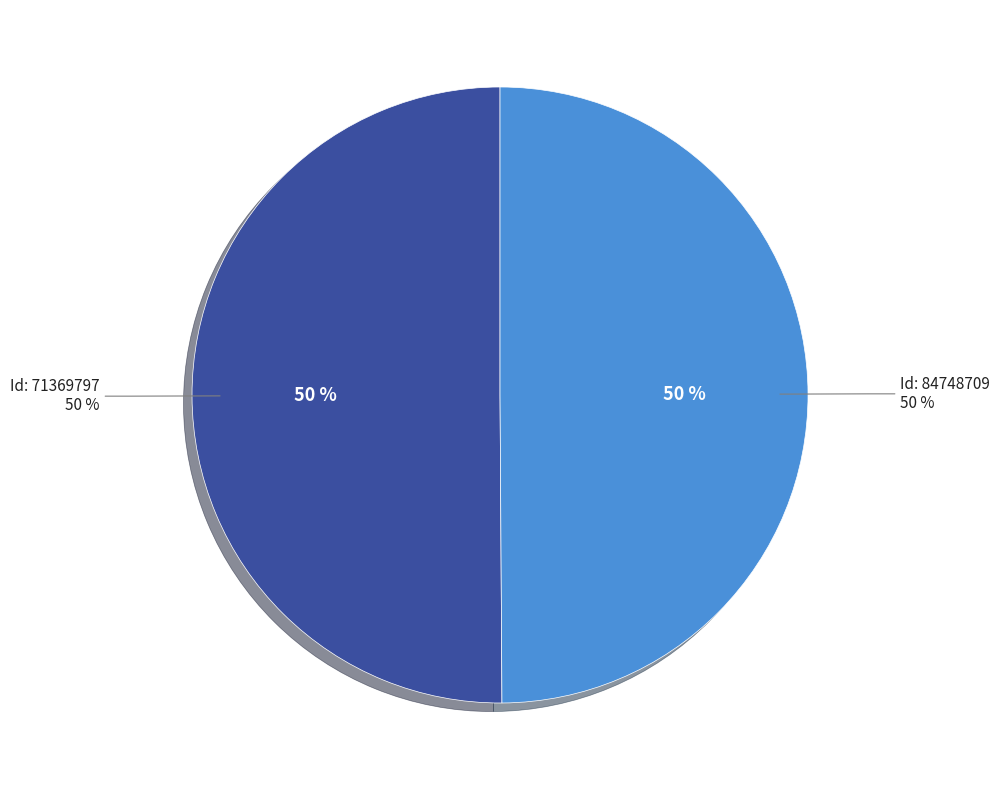

How many slices are in this pie chart?

2